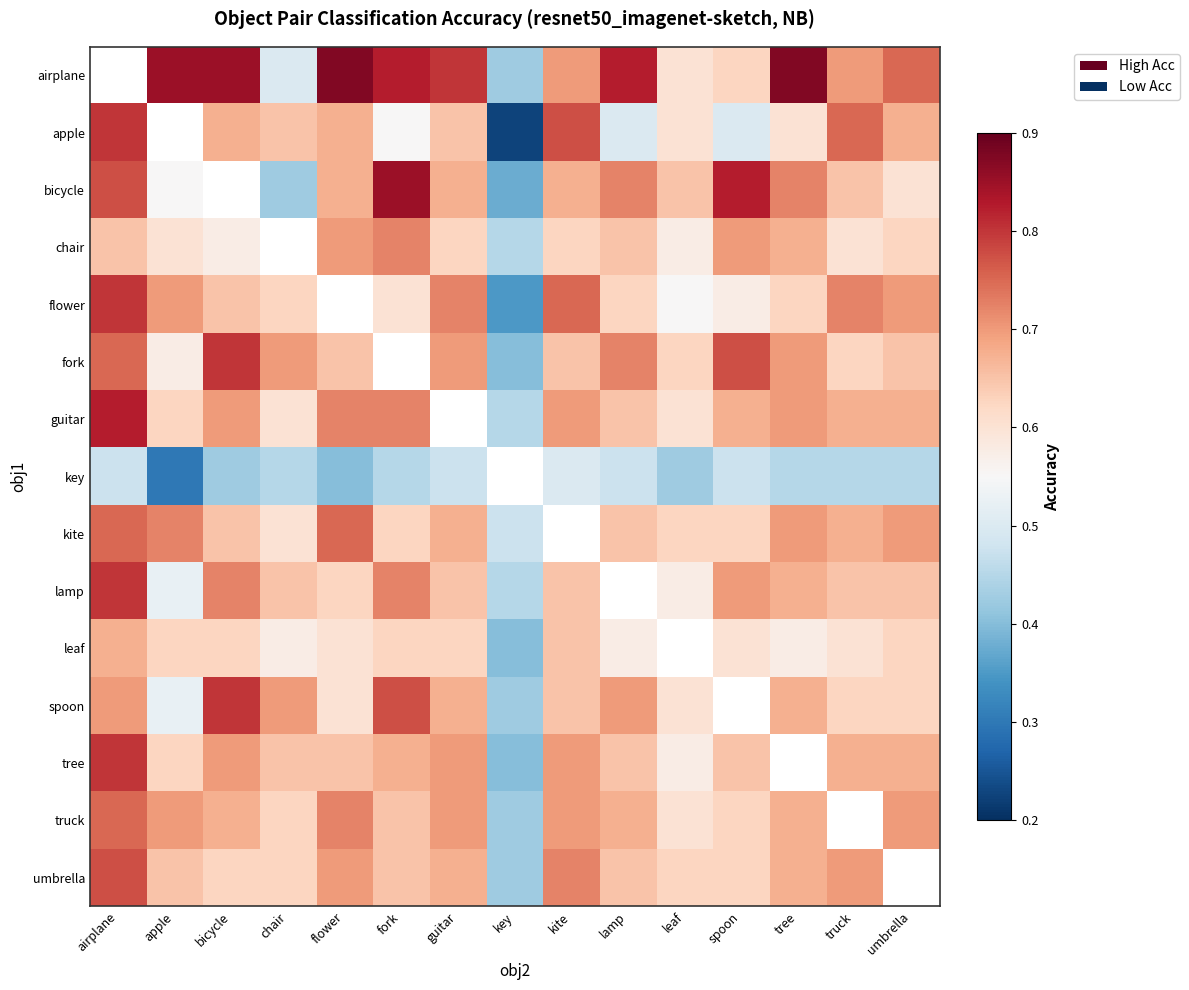

Rank the categories by truck value from lowest to highest.

key, leaf, chair, spoon, fork, bicycle, lamp, tree, apple, guitar, kite, umbrella, flower, airplane, truck